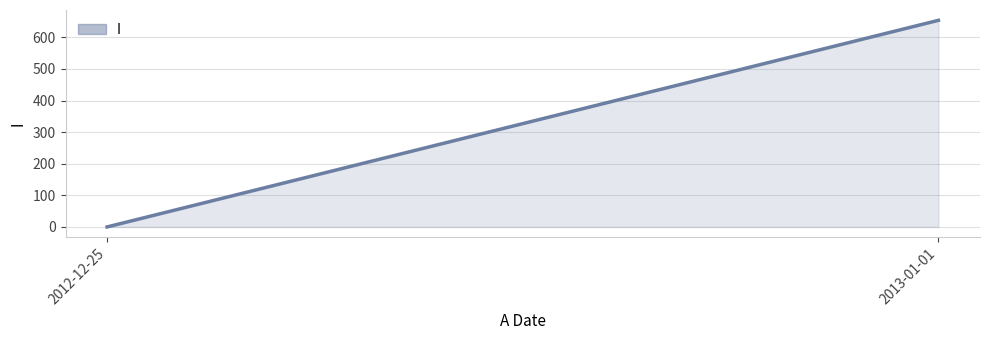

Rank the categories by value from lowest to highest.

2012-12-25, 2013-01-01